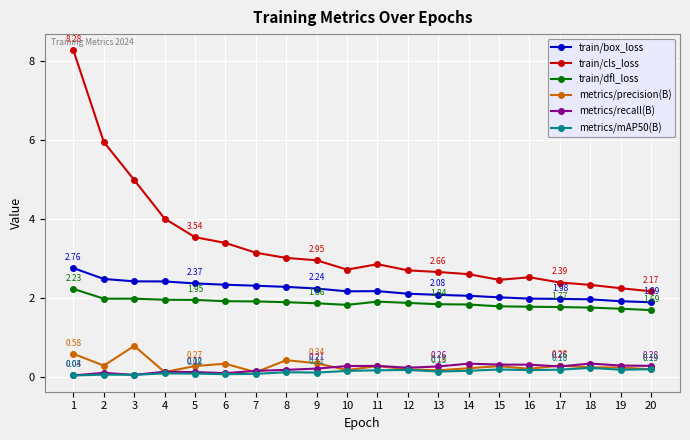

True or false: metrics/recall(B) has a value of 0.3 at 16.

True